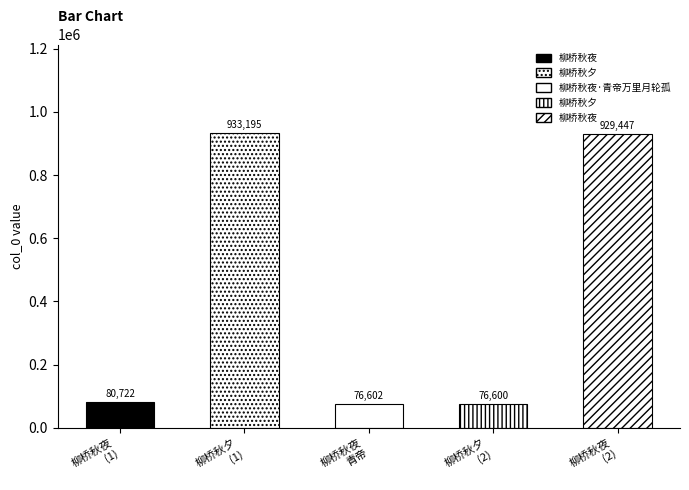

True or false: the data shows 353173 at 柳桥秋夕.

False